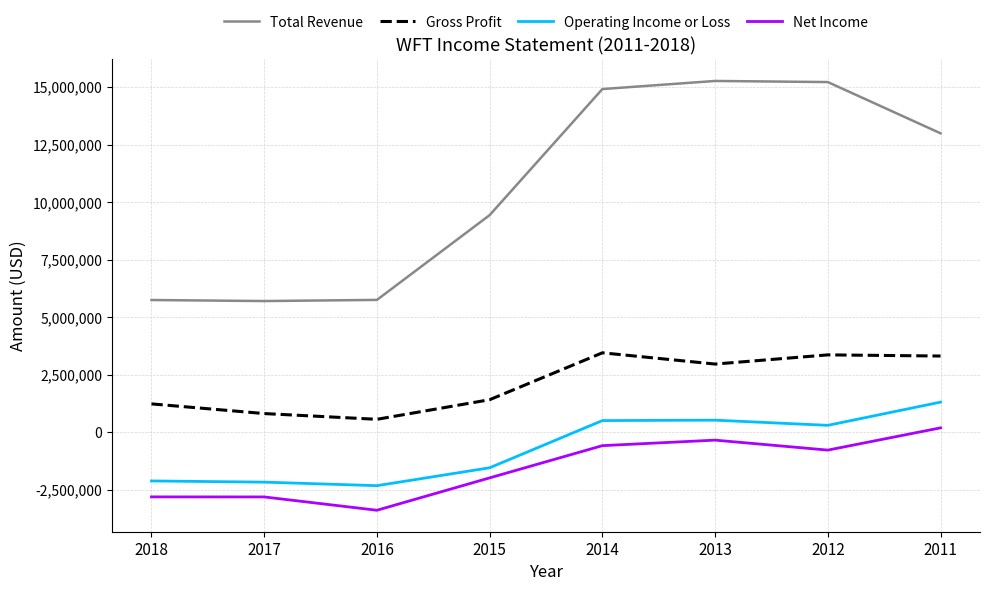

Where is Total Revenue nearest to the value 10481000?

2015